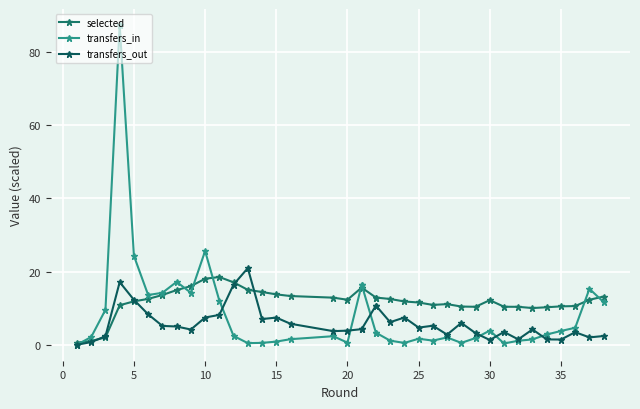

Which series ends up on top after the final intersection of transfers_out and selected?

selected